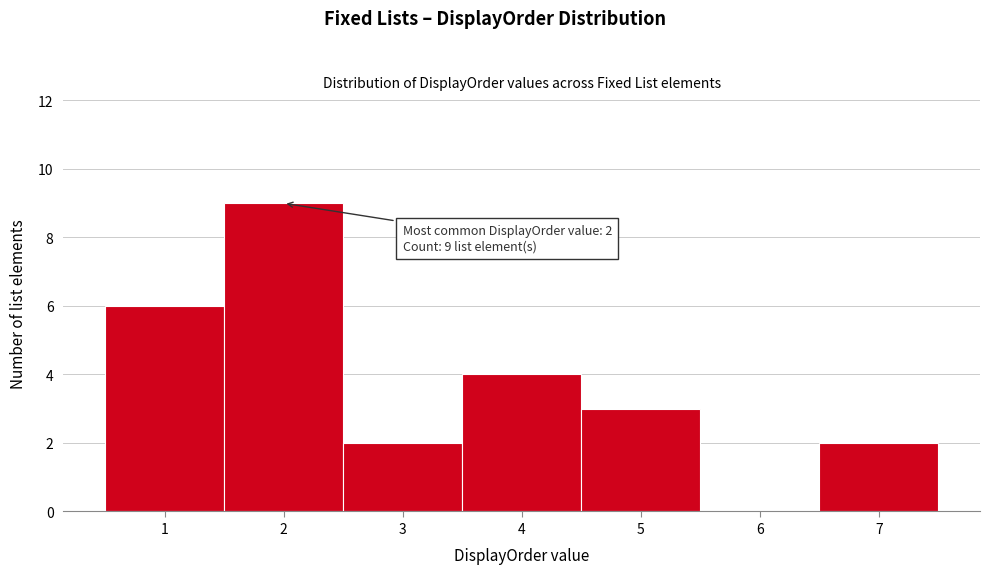

Reading right to left, what are all the values shown in this chart?

7=2	6=0	5=3	4=4	3=2	2=9	1=6